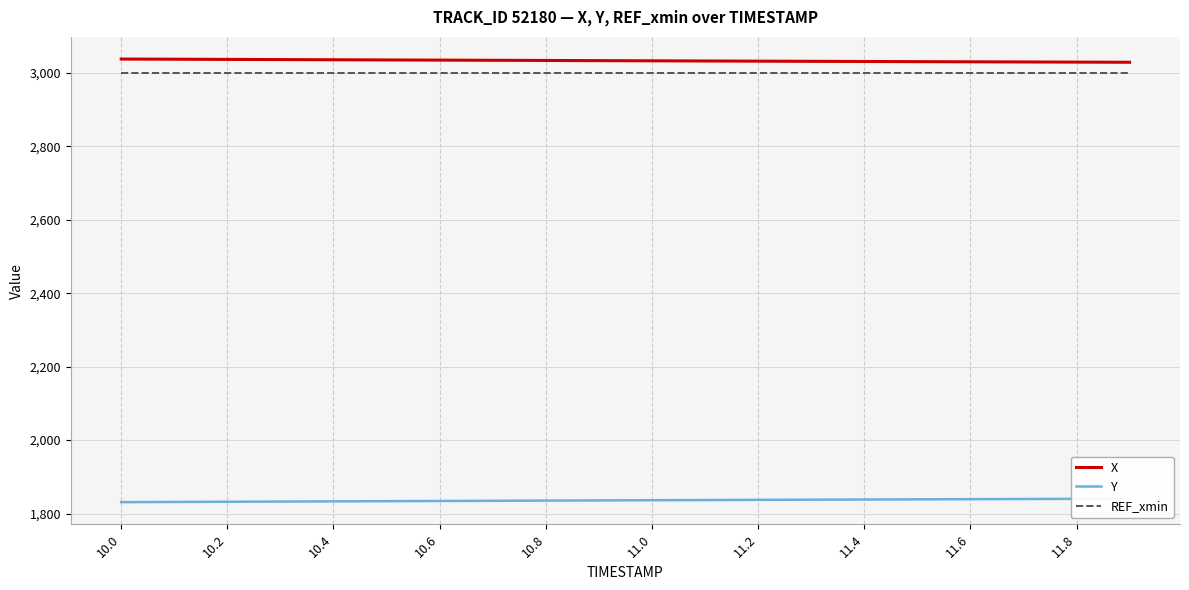

At which label does X reach its peak?

10.0